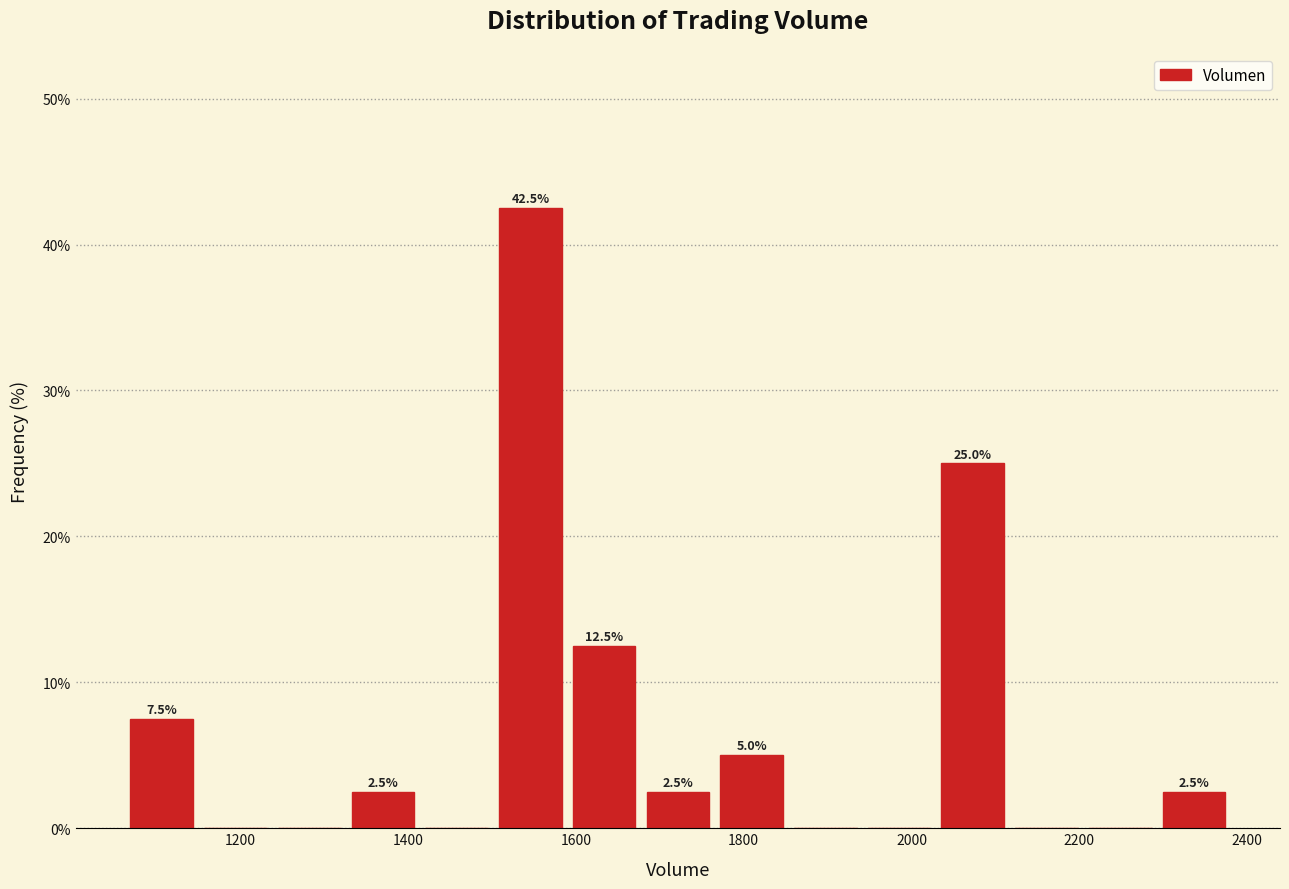

Over which range of the x-axis is the bar tallest?

1500 to 1580